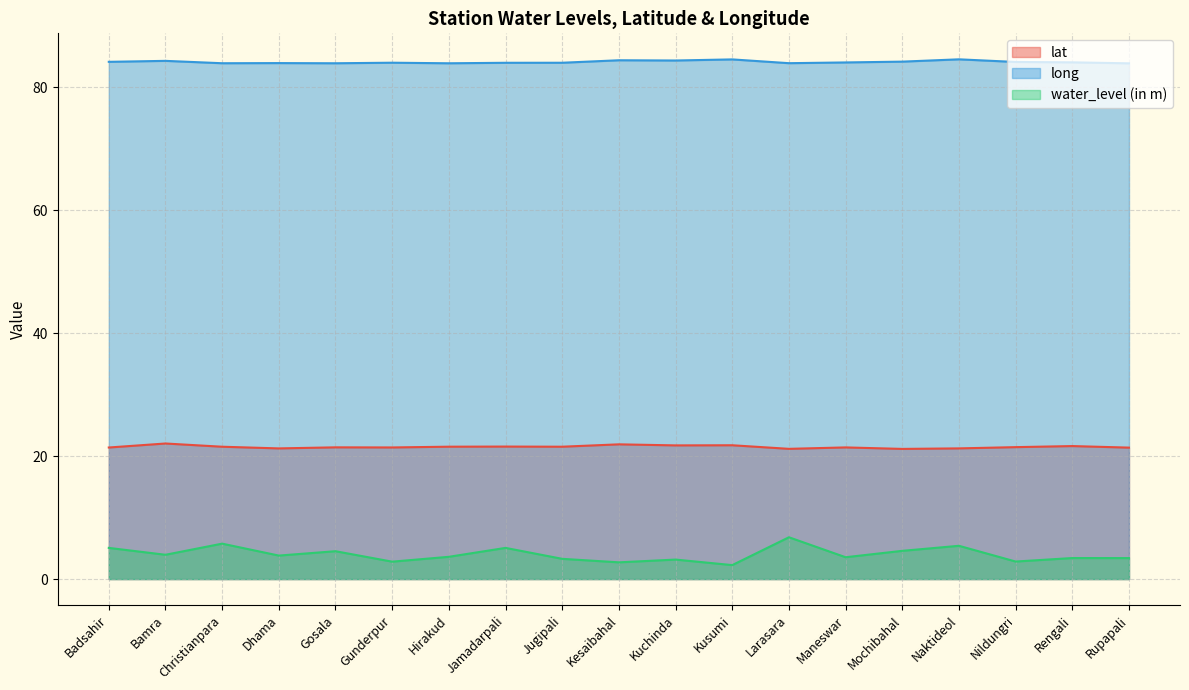

What is the minimum value for long?

83.9